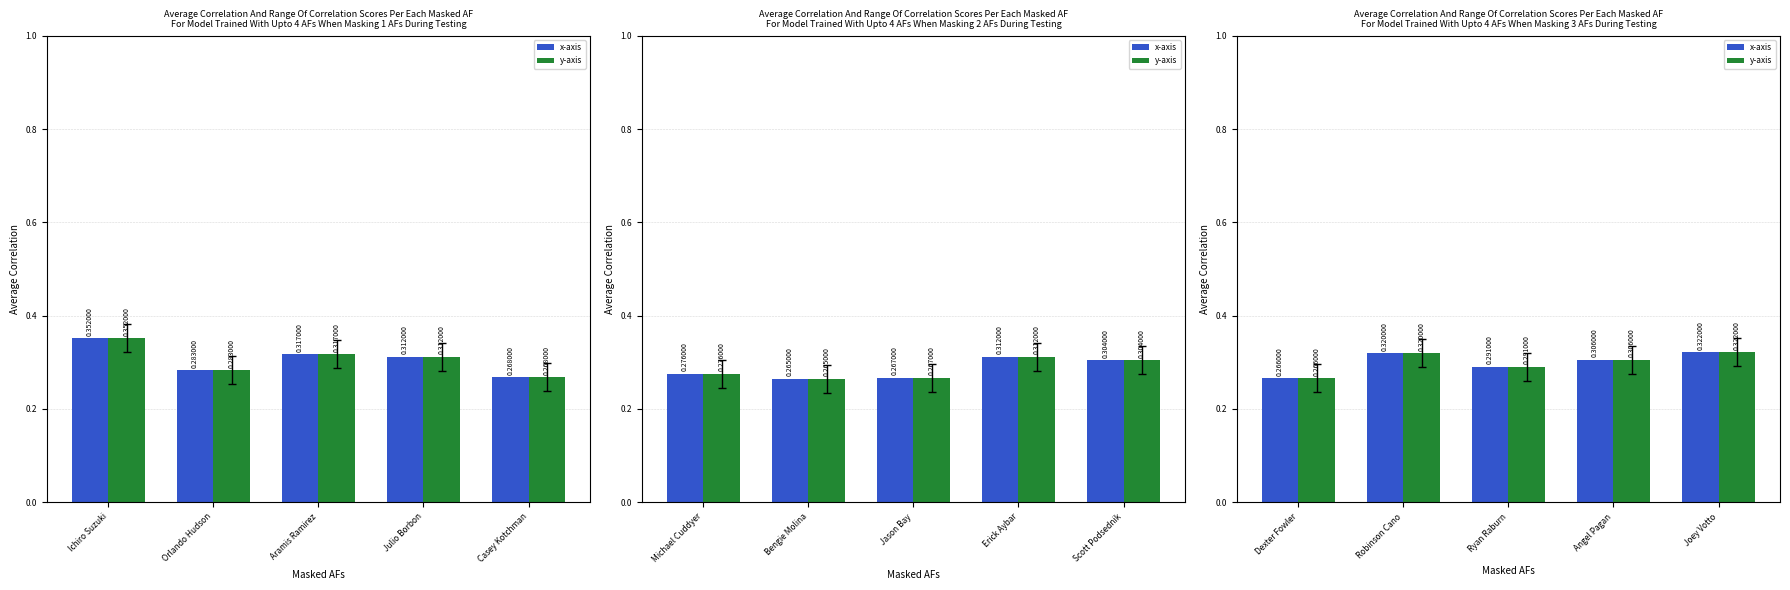

The y-axis series shows 0.1 at Robinson Cano. True or false?

False